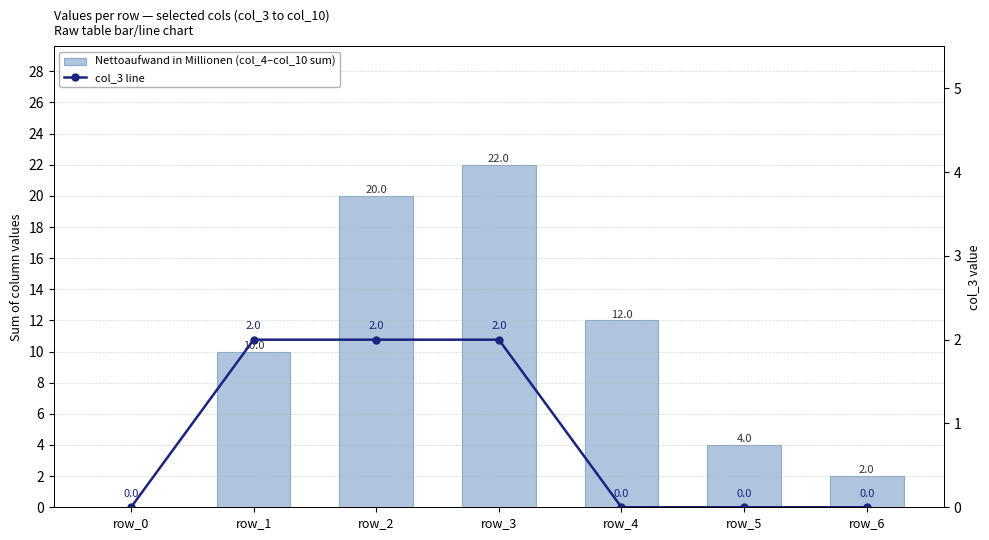

List the series in order of their overall mean, highest first.

Nettoaufwand in Millionen (col_4–col_10 sum), col_3 line